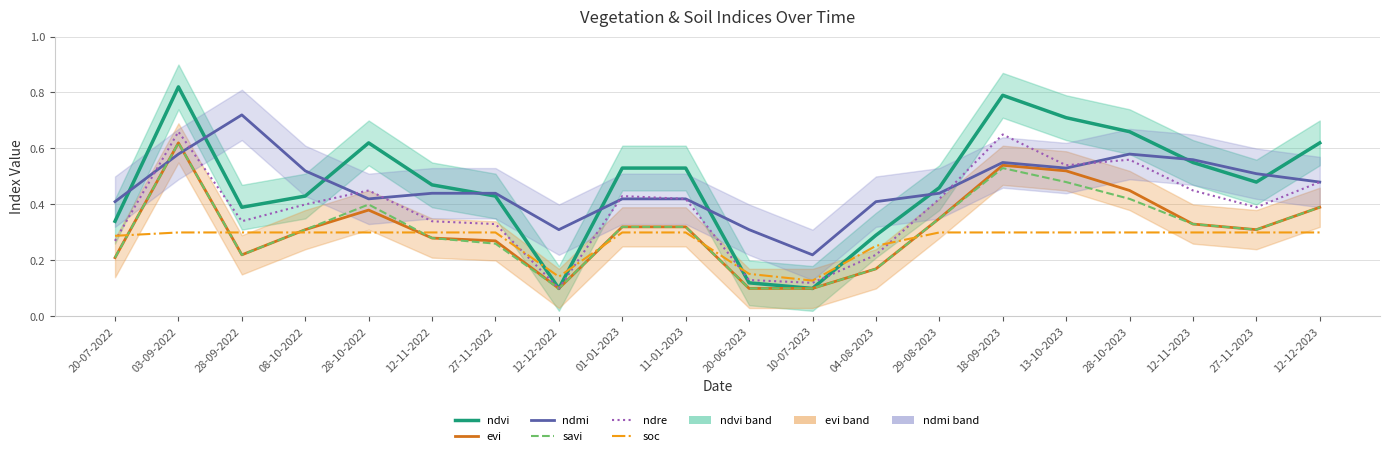

At which category does ndre reach its first local peak?

03-09-2022